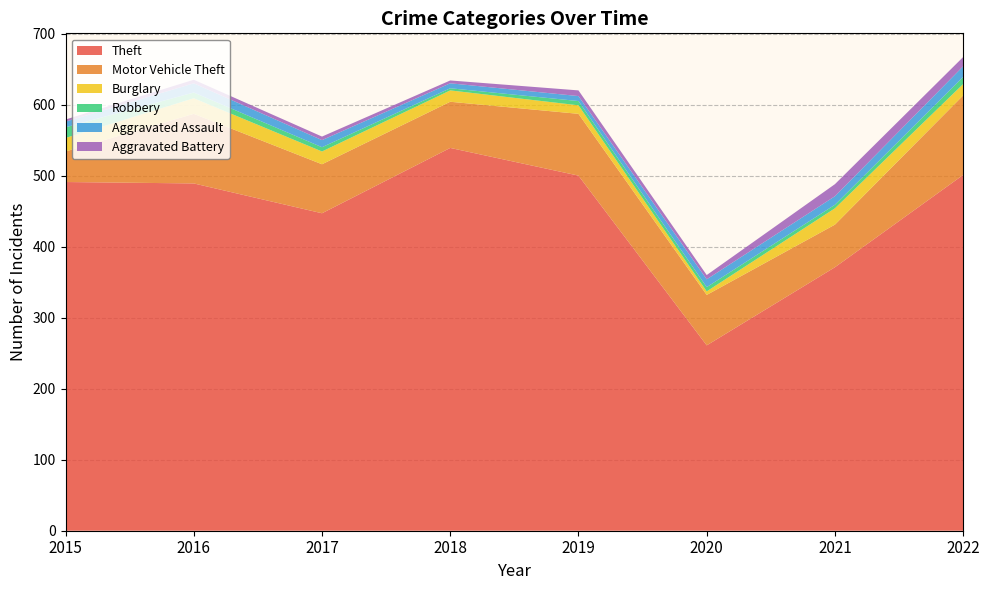

Reading left to right, list all the values displayed in this chart.

Theft: 2015=491	2016=489	2017=447	2018=539	2019=500	2020=261	2021=371	2022=501
Motor Vehicle Theft: 2015=43	2016=98	2017=69	2018=65	2019=87	2020=71	2021=60	2022=112
Burglary: 2015=19	2016=22	2017=18	2018=16	2019=12	2020=5	2021=23	2022=16
Robbery: 2015=15	2016=8	2017=6	2018=3	2019=6	2020=6	2021=5	2022=10
Aggravated Assault: 2015=8	2016=13	2017=10	2018=7	2019=7	2020=11	2021=12	2022=15
Aggravated Battery: 2015=3	2016=5	2017=5	2018=4	2019=8	2020=6	2021=17	2022=13